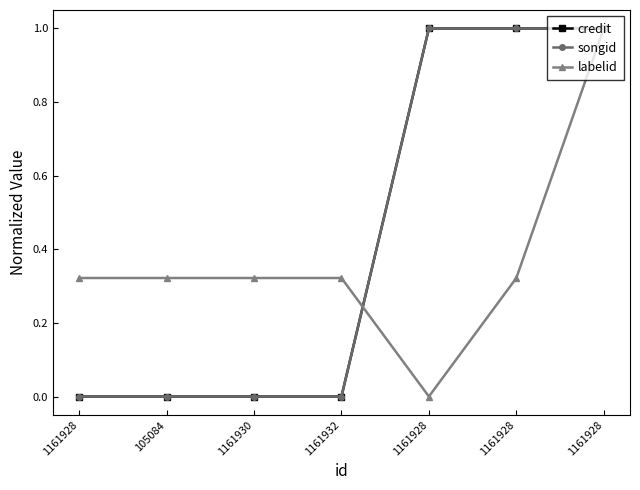

Is this an area chart (filled region under the line)?

No